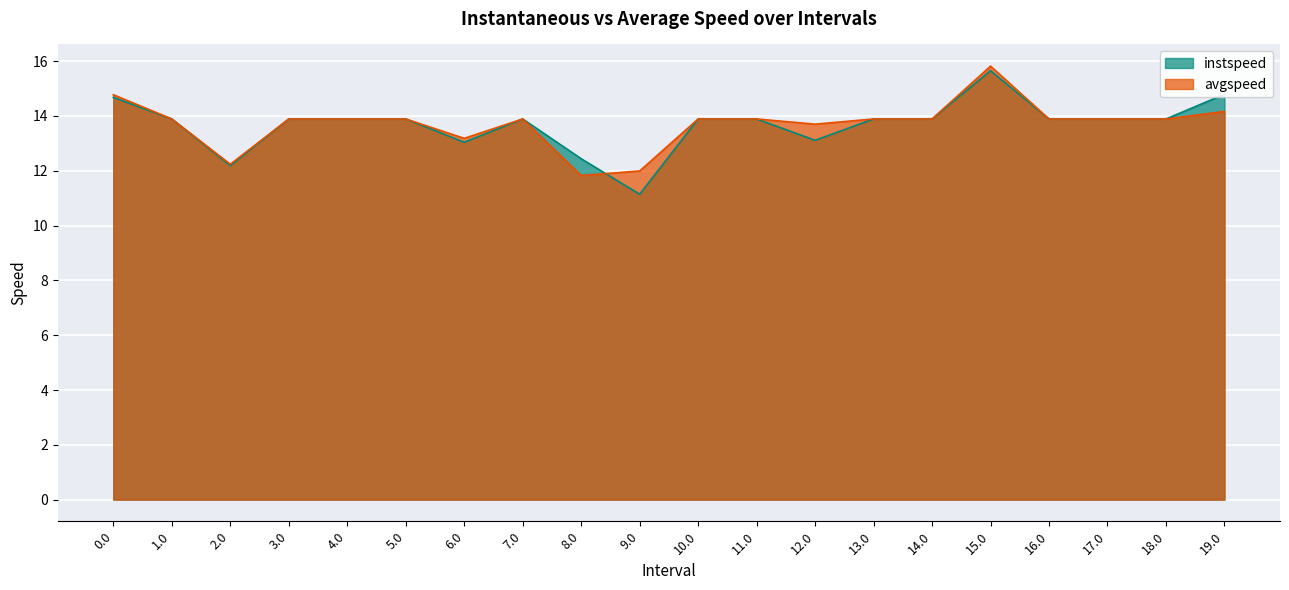

What are all the series names shown in the legend?

instspeed, avgspeed